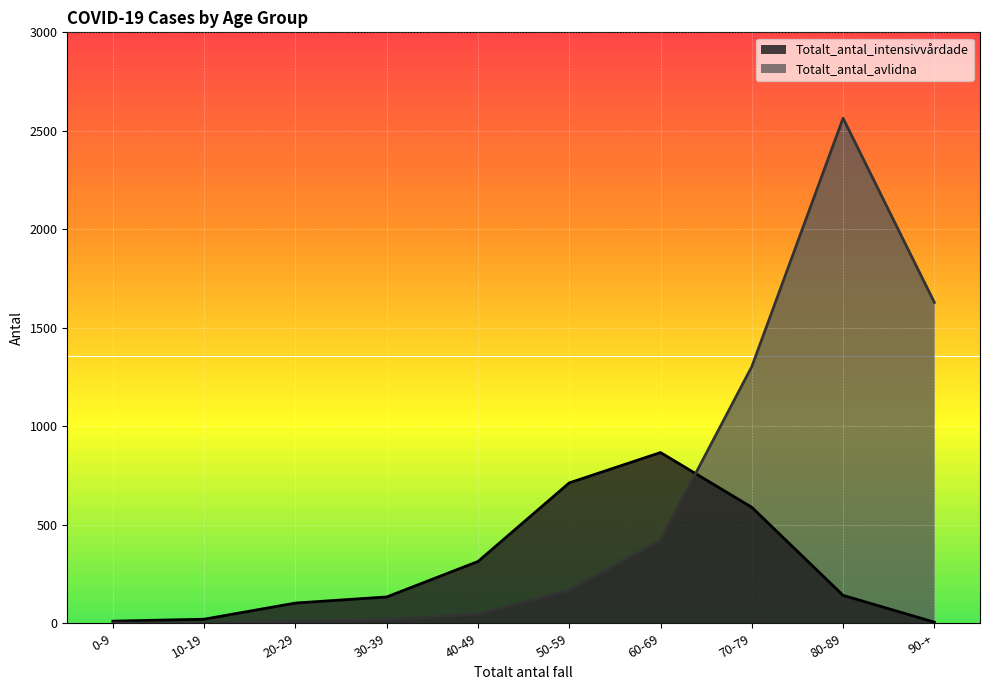

Is the value of Totalt_antal_avlidna at 30-39 greater than the value of Totalt_antal_intensivvårdade at 20-29?

No